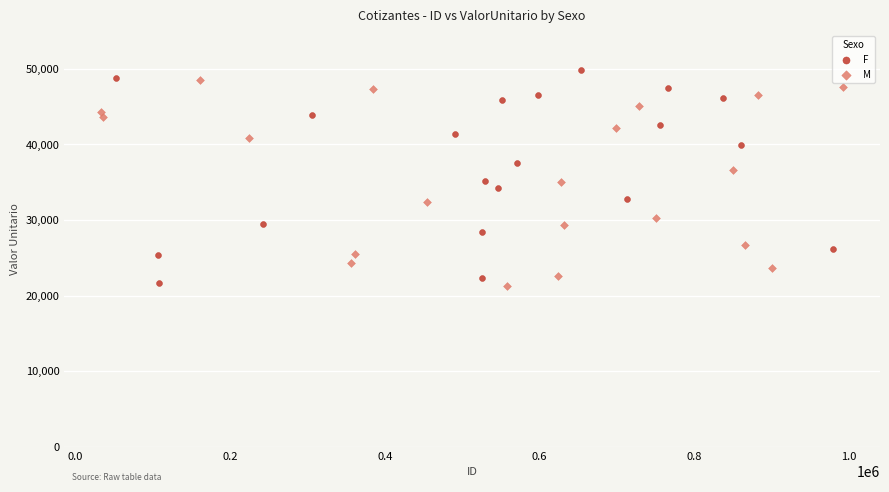

Which series contains the highest Y value?

F